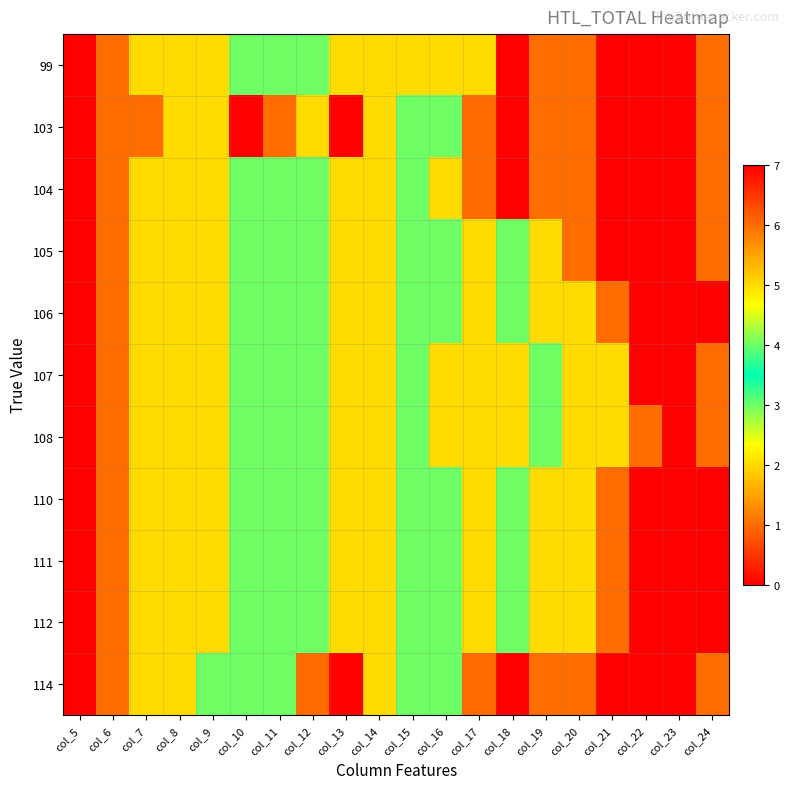

Which label corresponds to the largest value in the chart?

col_13